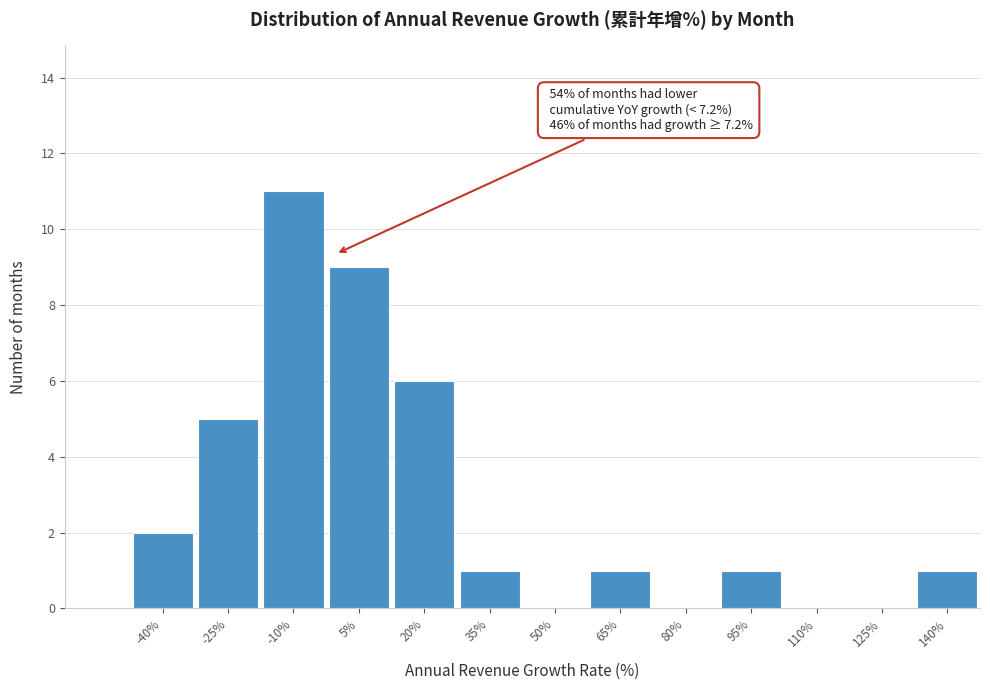

Reading left to right, what are all the values shown in this chart?

-40%=2	-25%=5	-10%=11	5%=9	20%=6	35%=1	50%=0	65%=1	80%=0	95%=1	110%=0	125%=0	140%=1